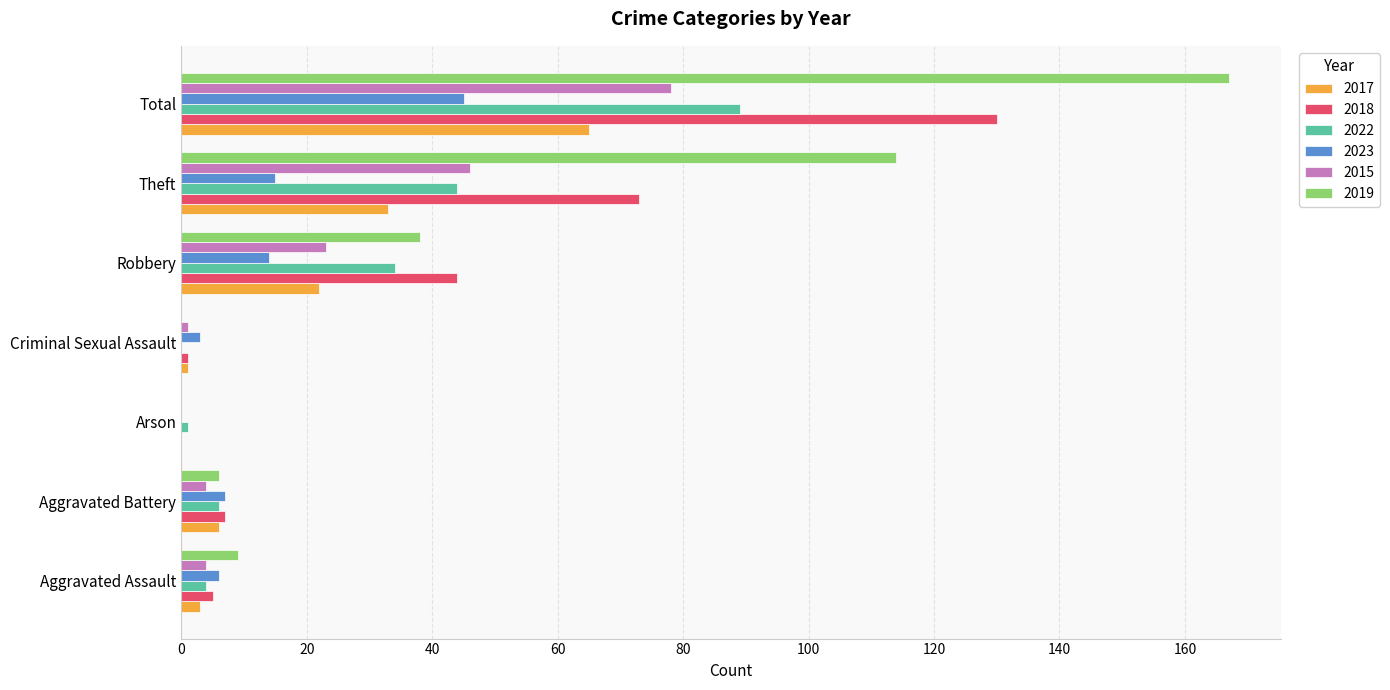

What is the sum of all 2017 values?

130